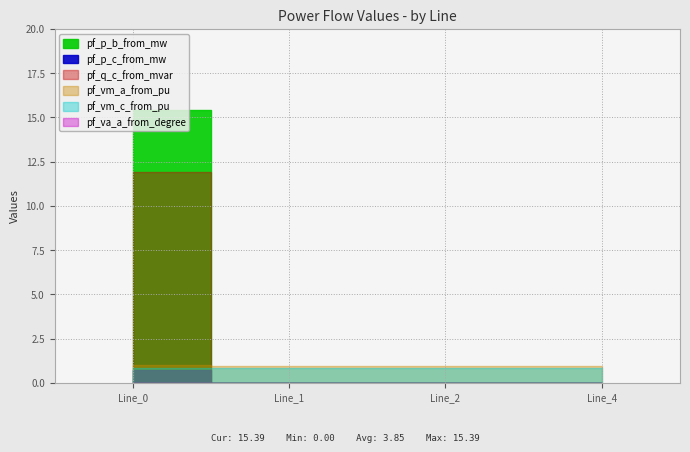

True or false: pf_va_a_from_degree and pf_vm_a_from_pu cross at least once.

False